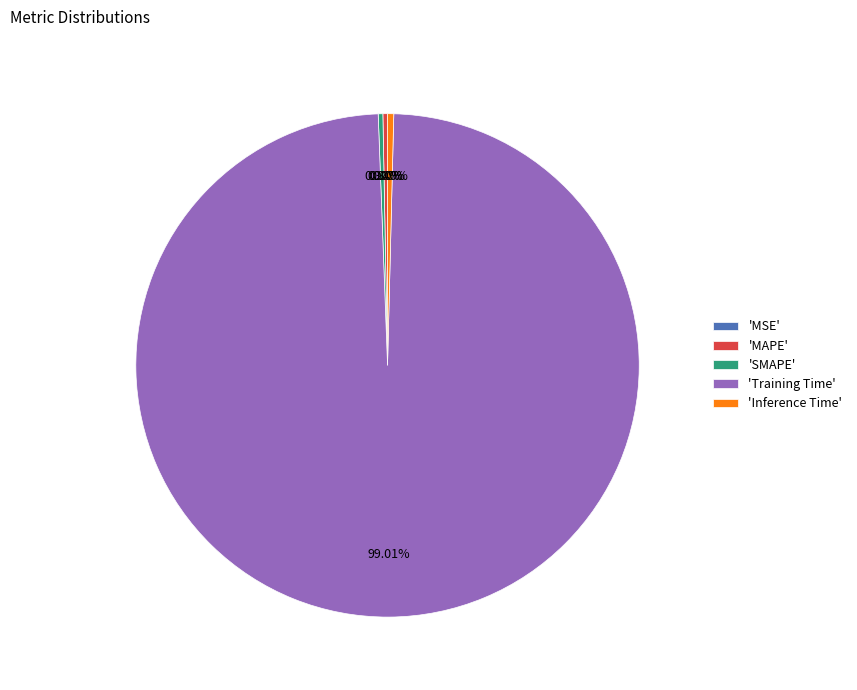

Which category has the biggest portion of the pie?

'Training Time'